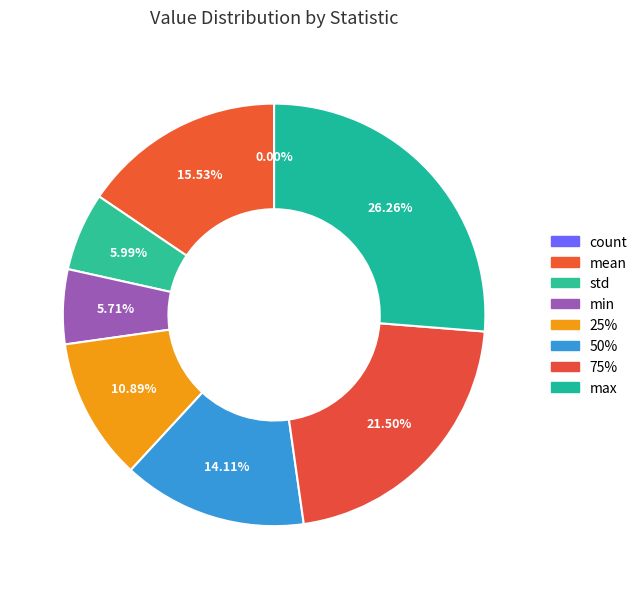

The 75% slice represents 32% of the pie. True or false?

False